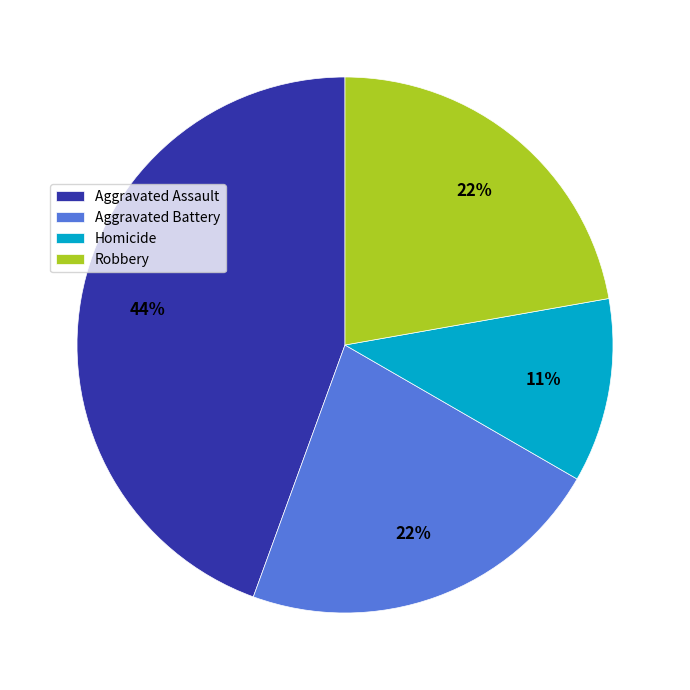

What percentage is the Aggravated Battery slice, to the nearest percent?

22%